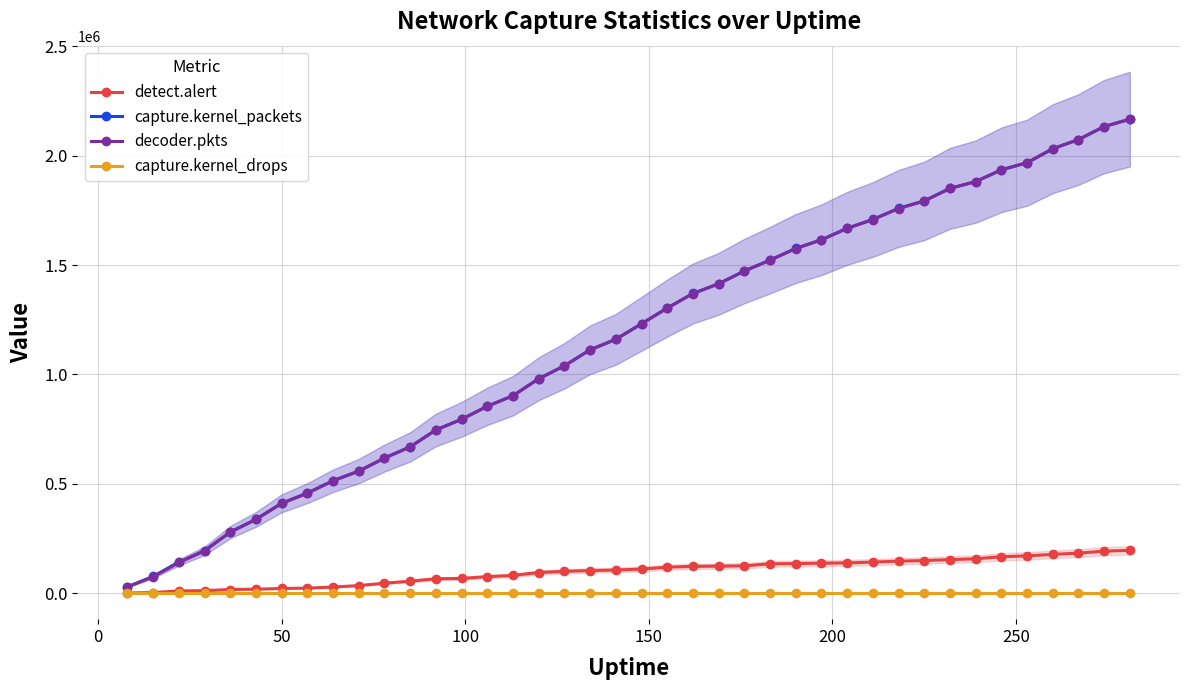

What is the maximum value for decoder.pkts?

2166778